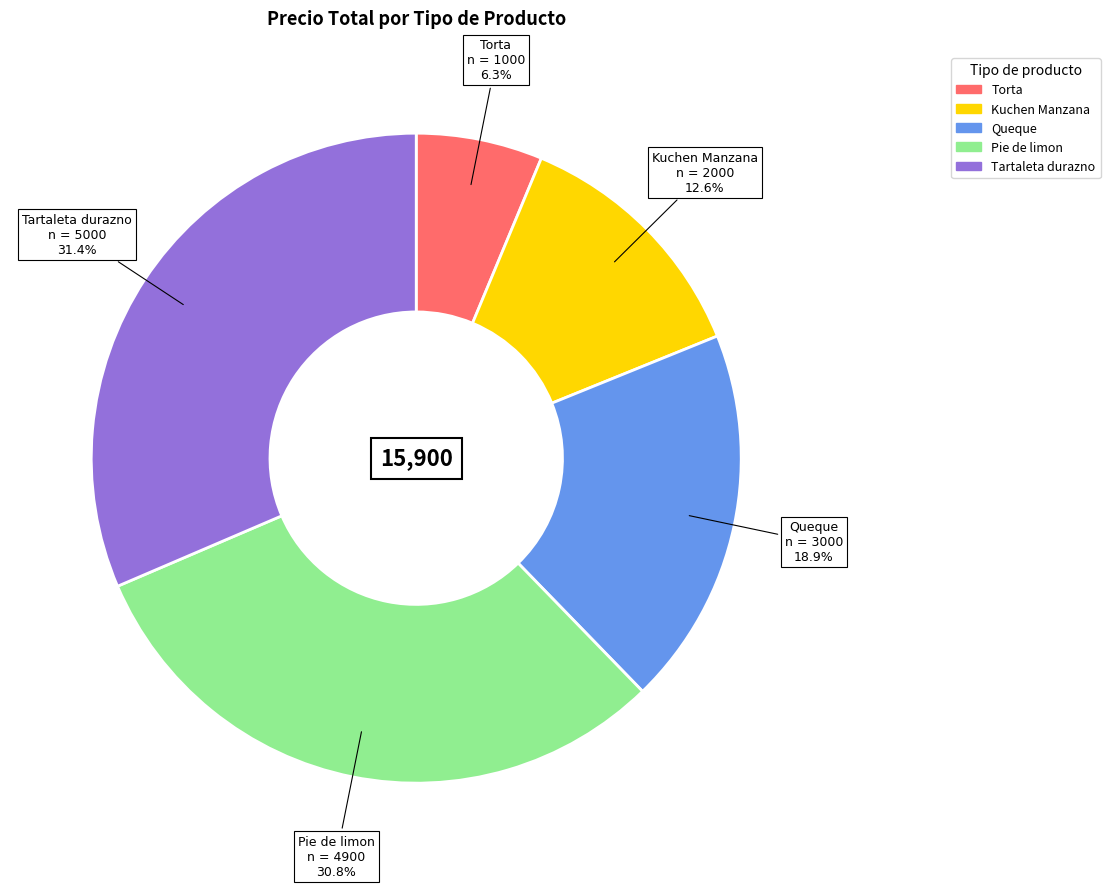

Which category has the biggest portion of the pie?

Tartaleta durazno